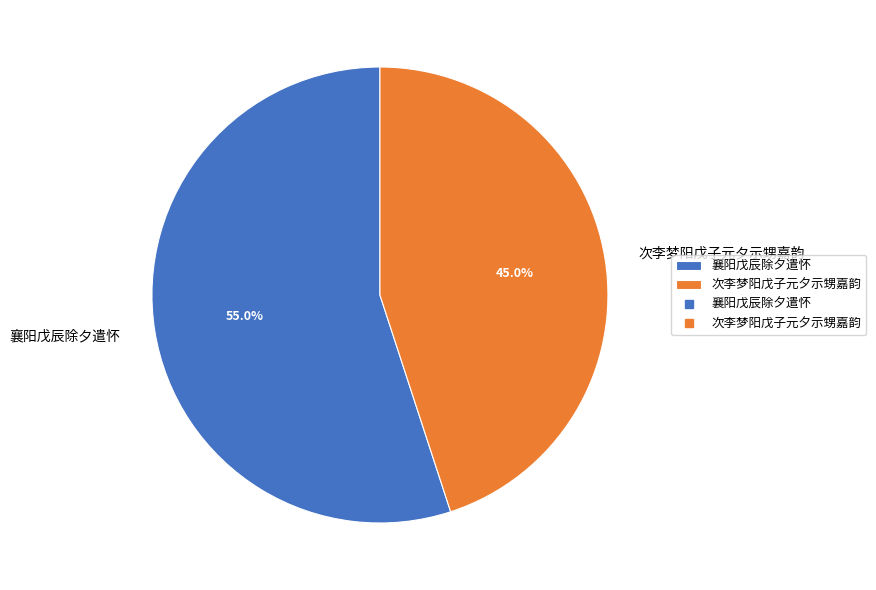

To the nearest percent, what is the difference between the 襄阳戊辰除夕遣怀 and 次李梦阳戊子元夕示甥嘉韵 slice percentages?

10%